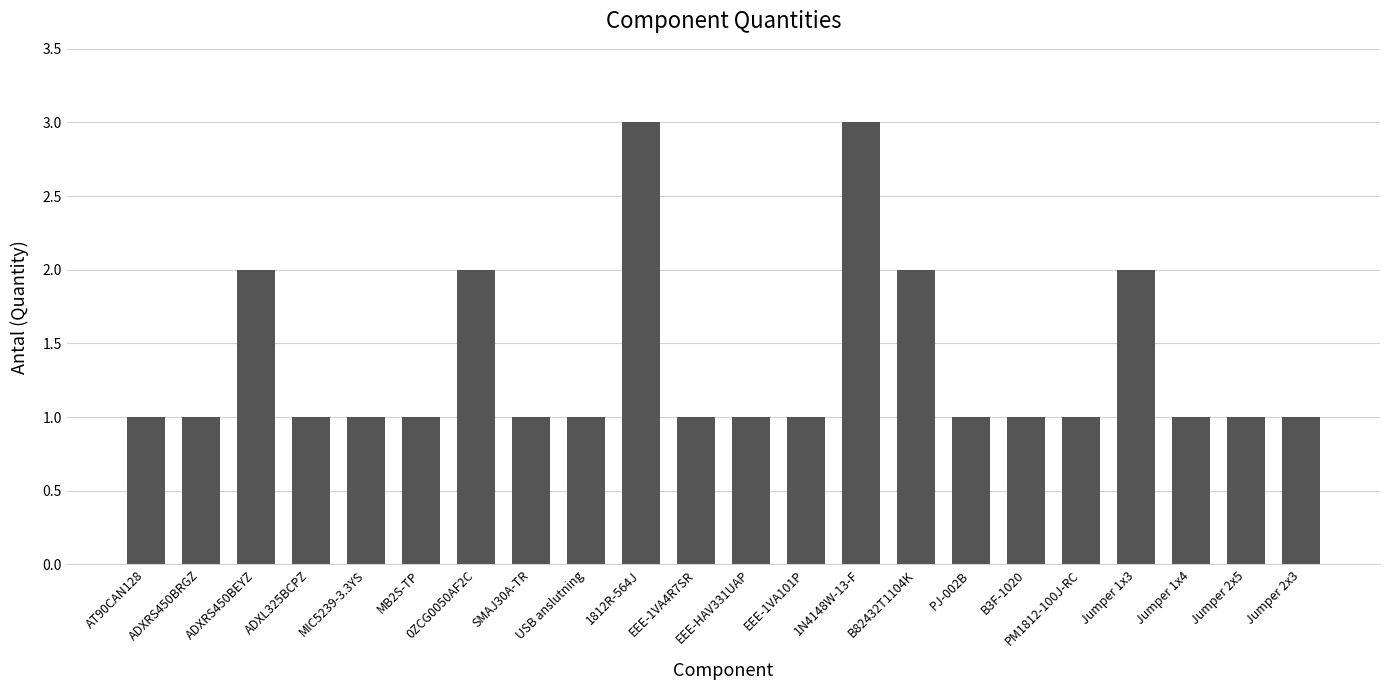

How many distinct data groups are displayed?

1